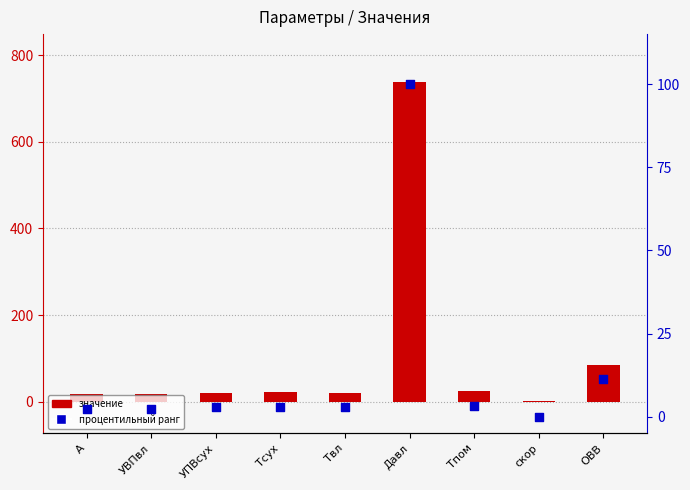

Which series has the largest total across all categories?

значение